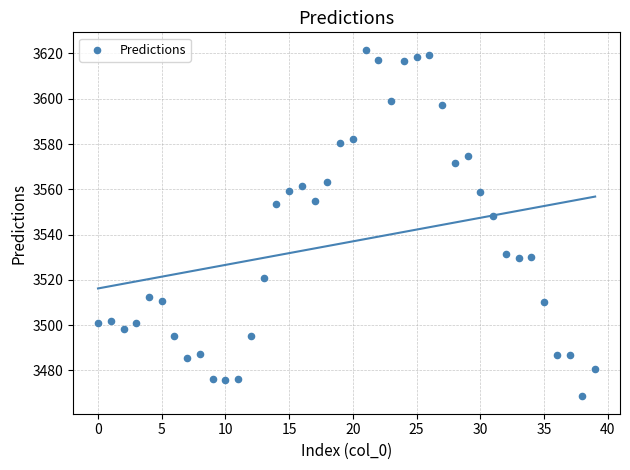

What Y value in the scatter plot is closest to 3545?

3548.3